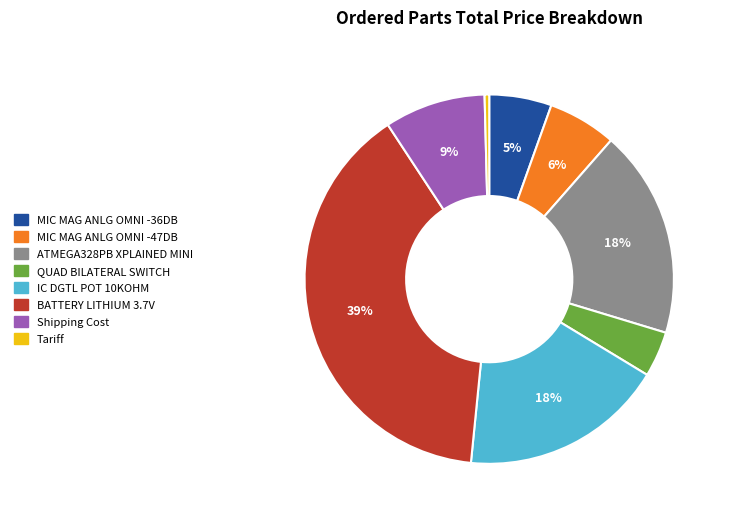

Which has a higher value, Tariff or ATMEGA328PB XPLAINED MINI?

ATMEGA328PB XPLAINED MINI